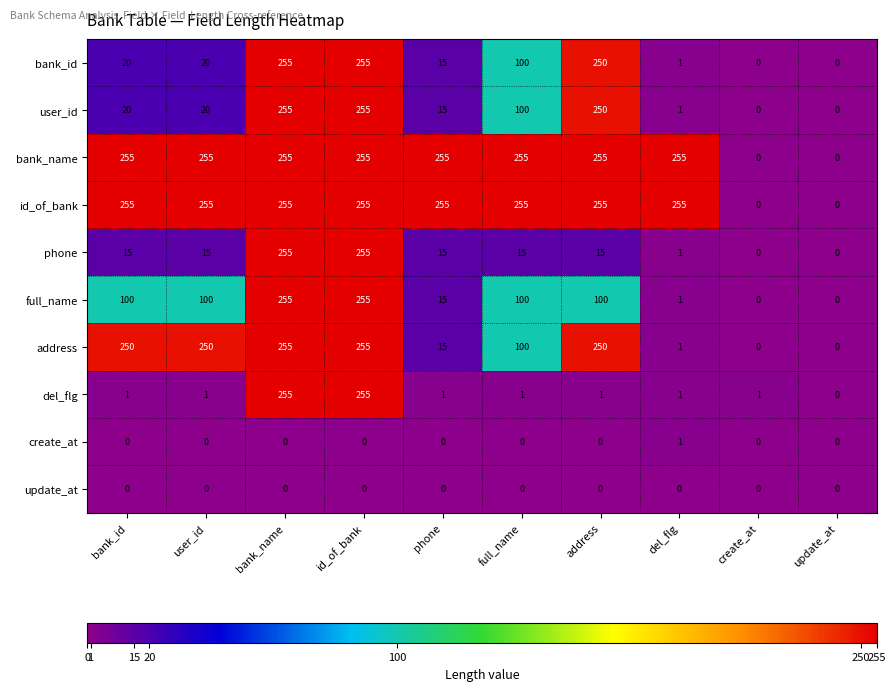

Is it true that user_id equals 6 at bank_id?

False